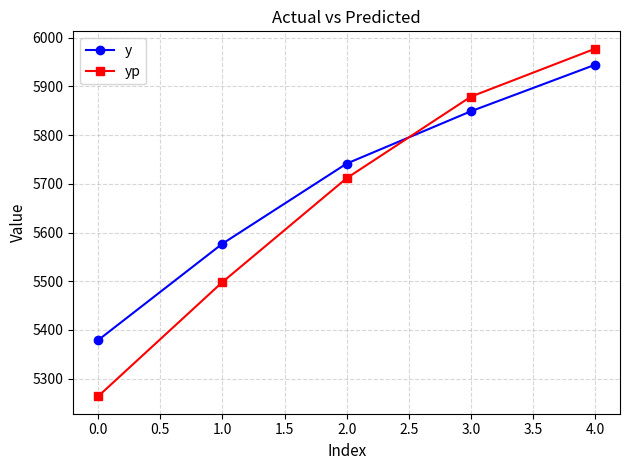

List the series in order of their overall mean, highest first.

y, yp